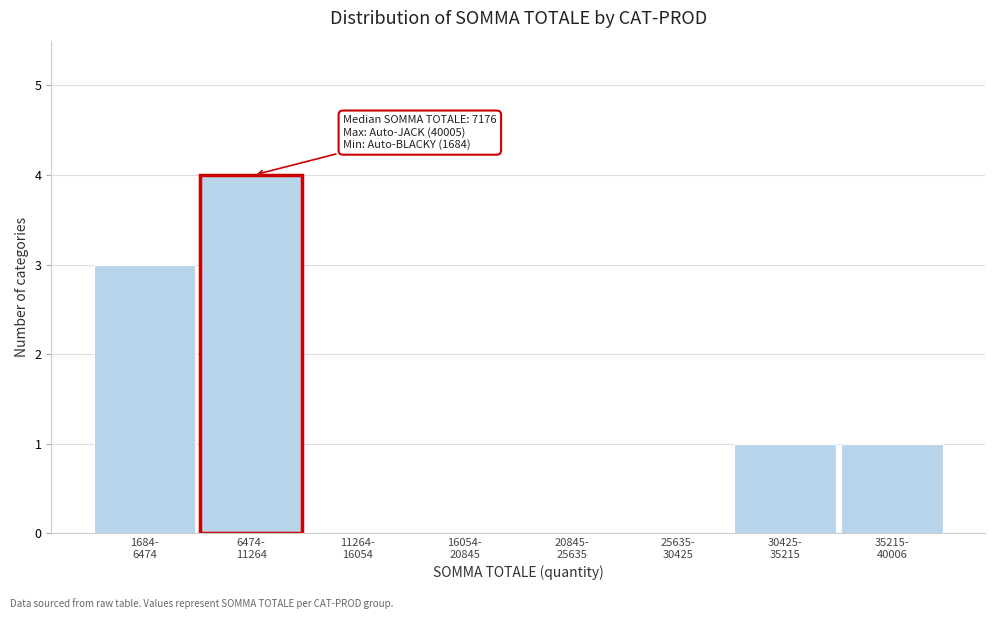

What is the maximum value shown in the chart?

4